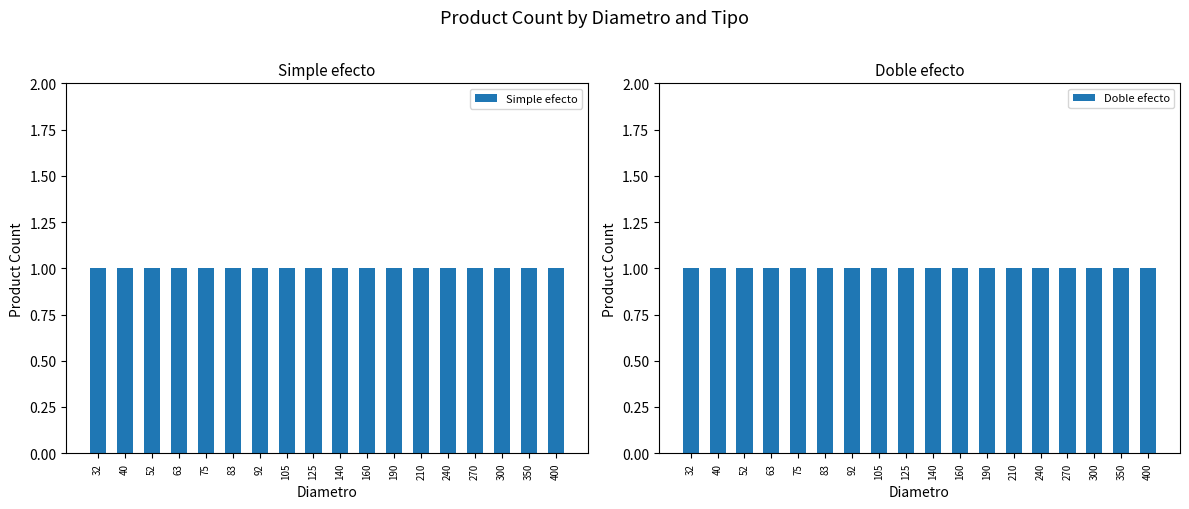

True or false: Simple efecto has a value of 81 at 300.

False